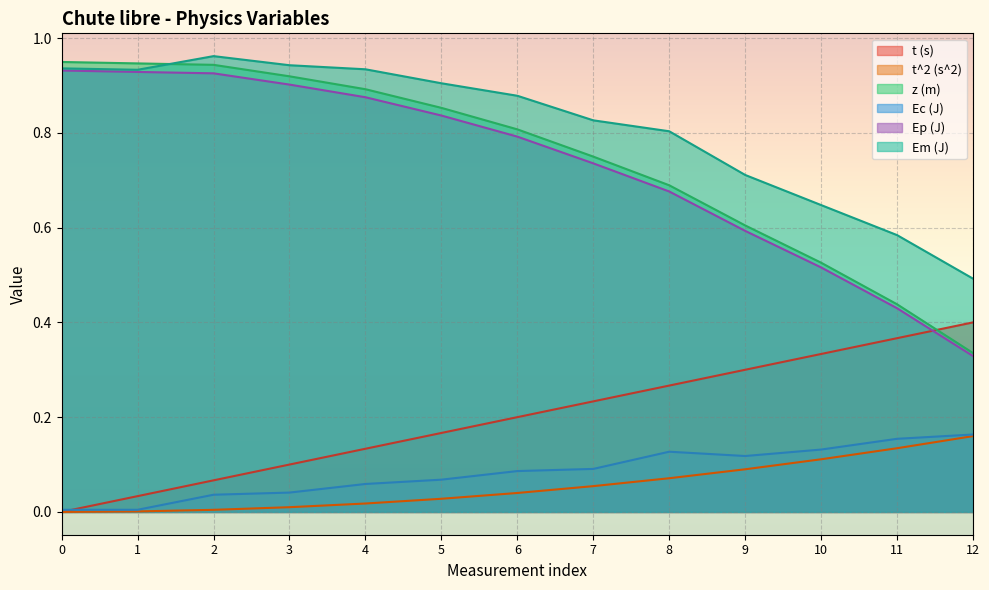

At how many categories does at least one series exceed 0?

13